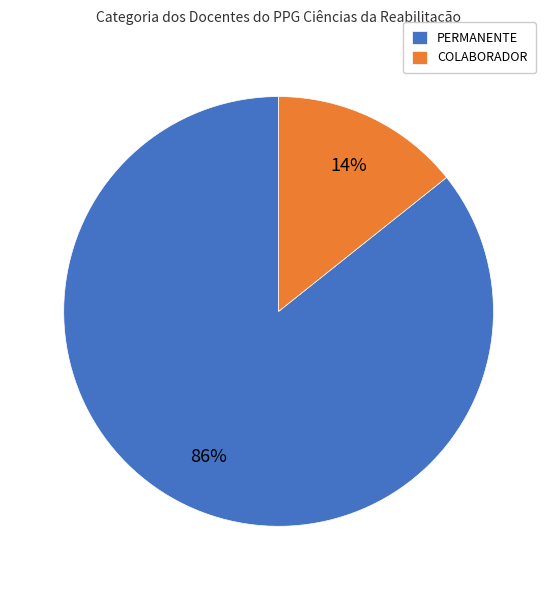

True or false: PERMANENTE accounts for 74% of the total.

False